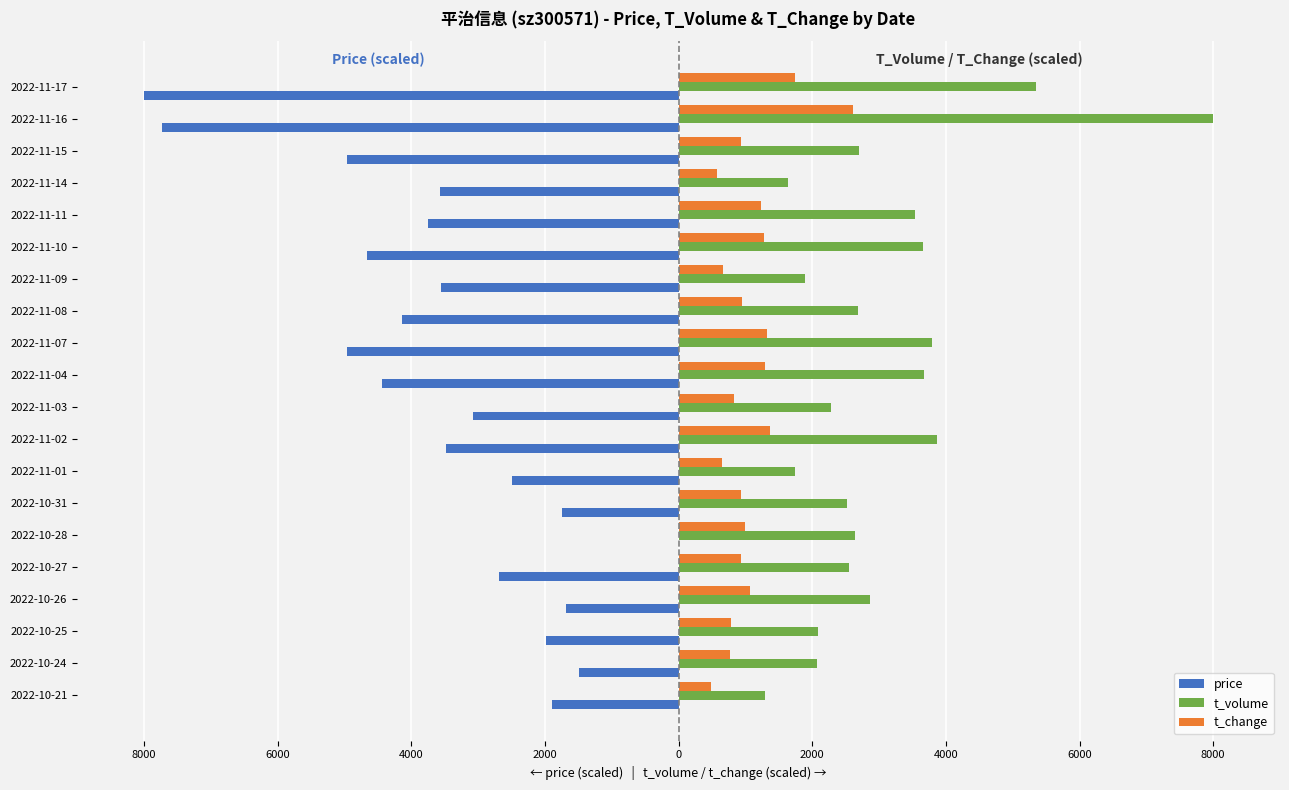

What are all the series names shown in the legend?

price, t_volume, t_change